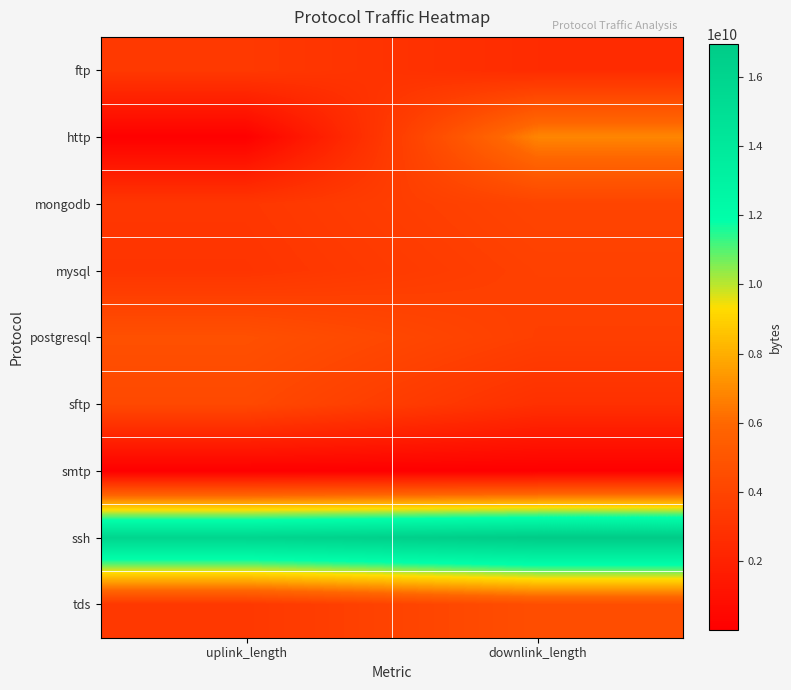

List the series in order of their peak value, lowest first.

smtp, ftp, mysql, mongodb, sftp, tds, postgresql, http, ssh